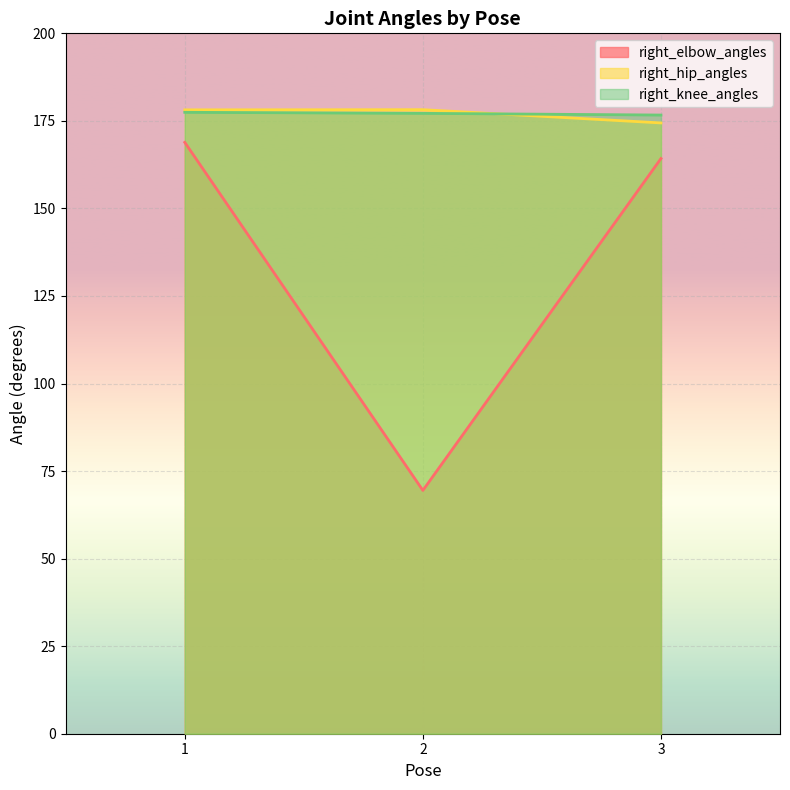

Is the value of right_hip_angles at 3 greater than the value of right_knee_angles at 2?

No